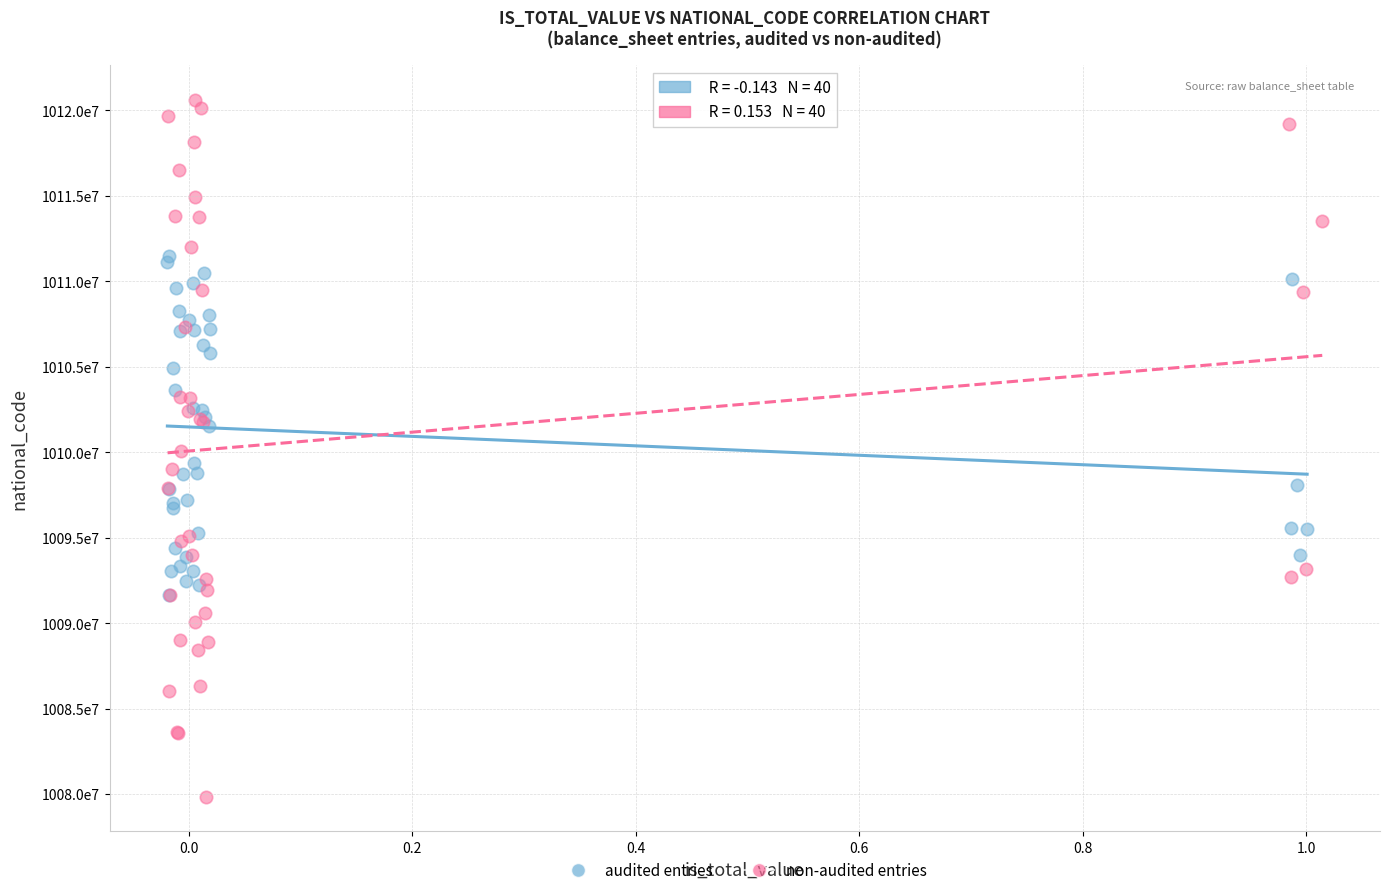

Which series contains the lowest Y value?

non-audited entries